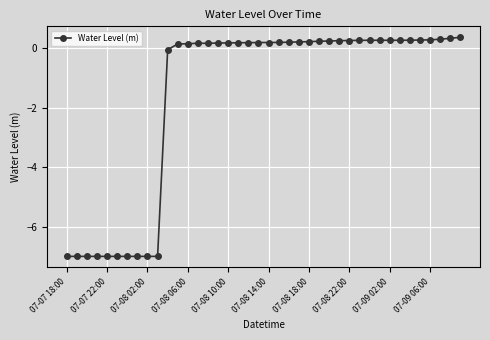

Is this an area chart (filled region under the line)?

No